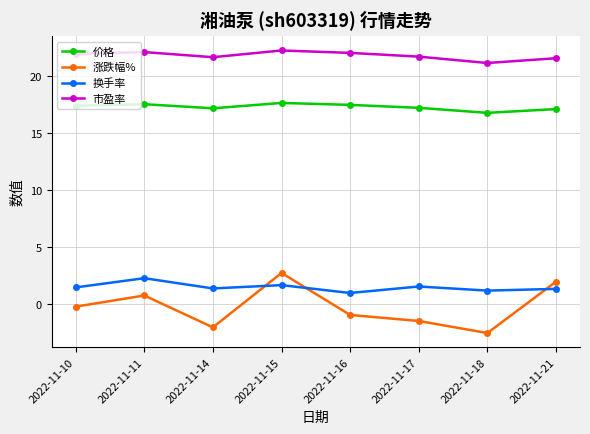

Where is 市盈率 nearest to the value 21?

2022-11-18